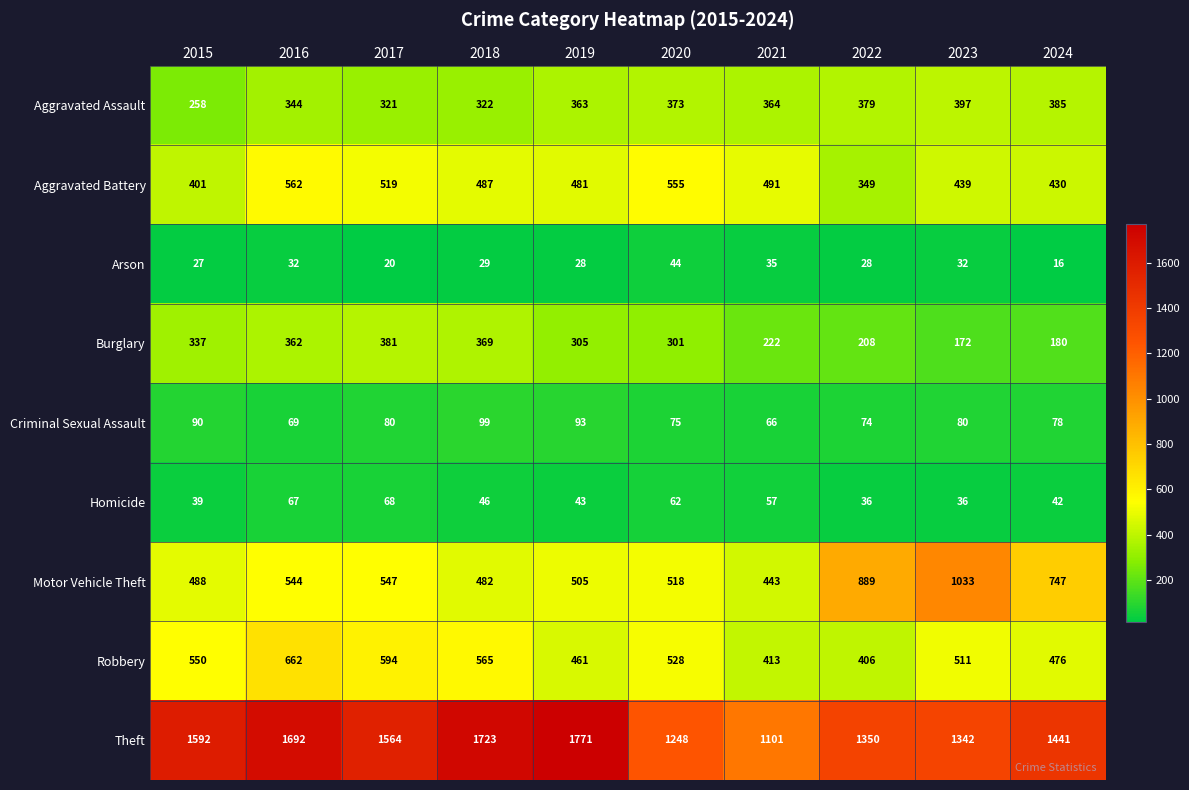

Where is Aggravated Battery nearest to the value 455?

2023